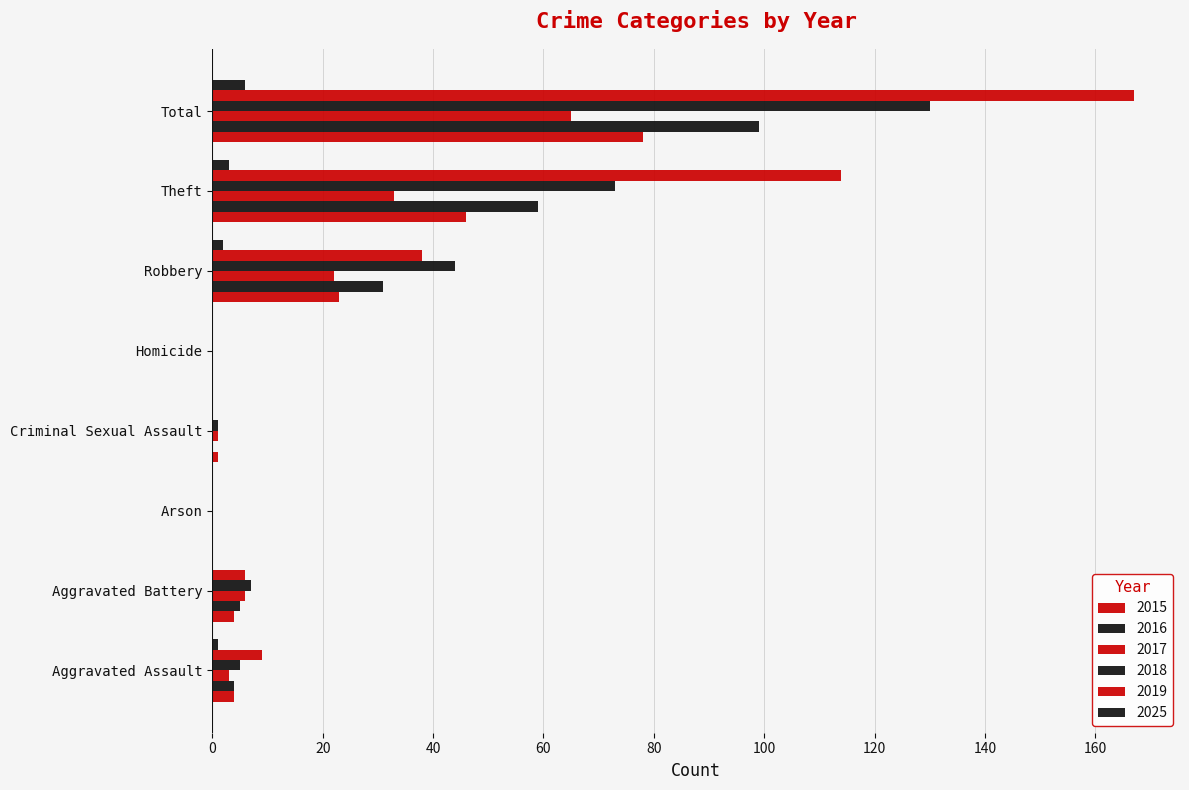

The 2016 series shows 4 at Aggravated Assault. True or false?

True